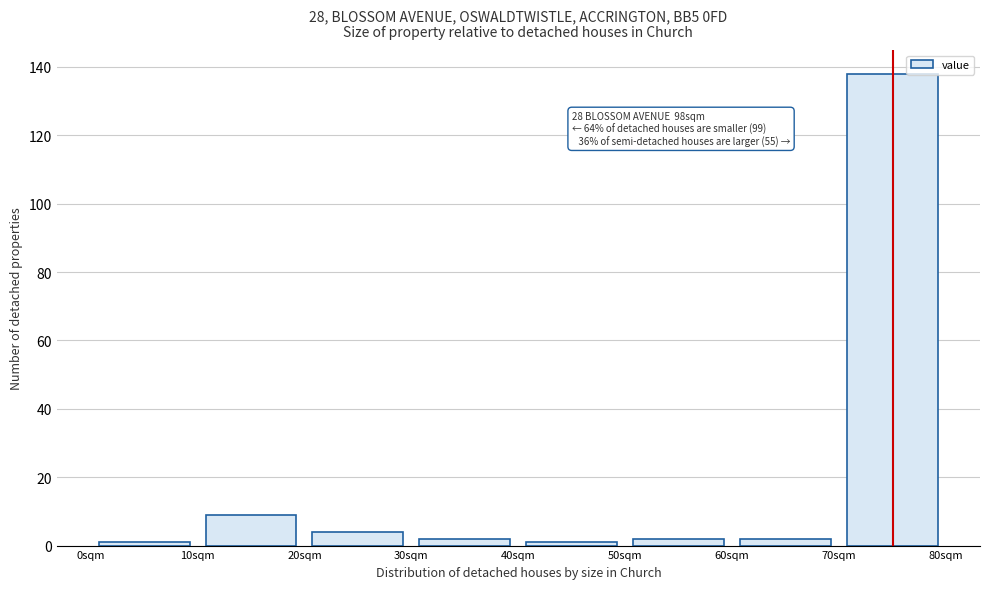

Over which range of the x-axis is the bar tallest?

70 to 80